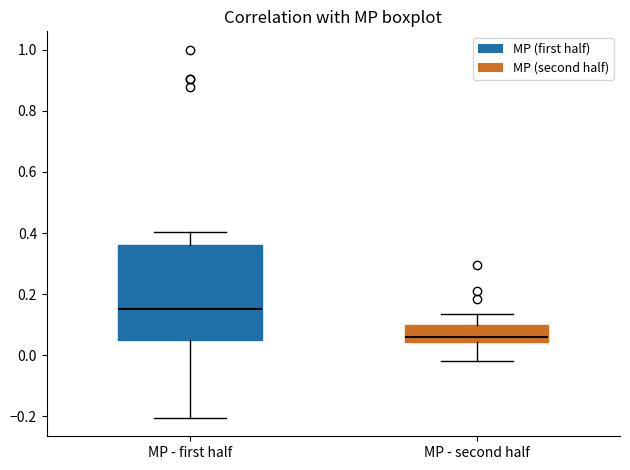

Which box is the tallest, from its lower edge to its upper edge?

MP - first half